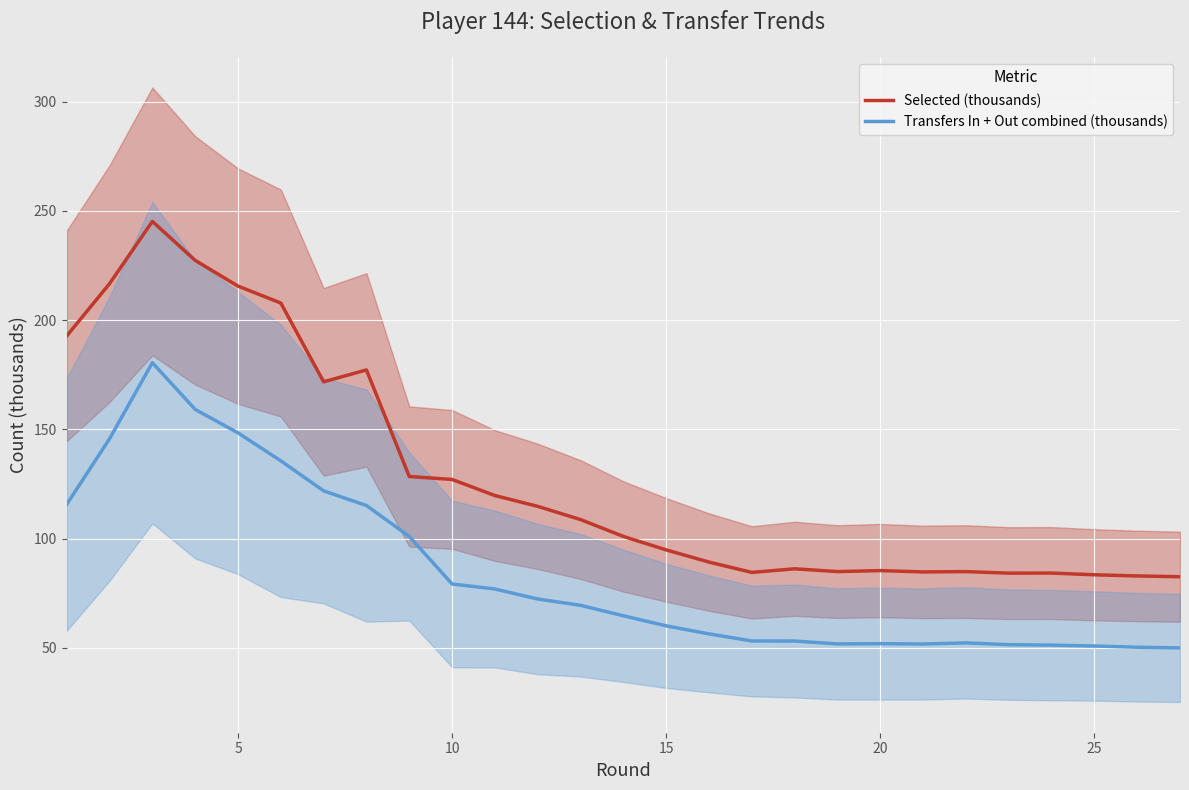

What is the lowest value of the Selected (thousands) series?

82.5